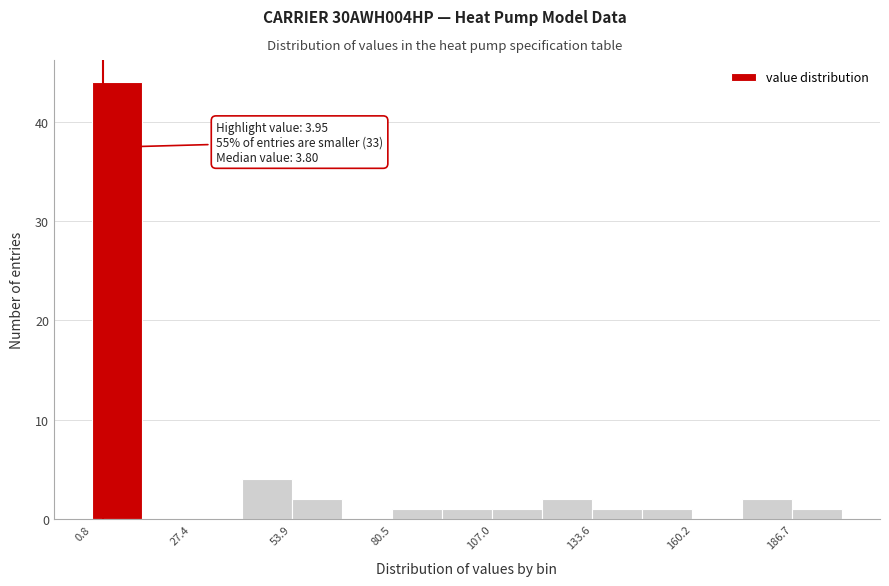

Around what value on the x-axis is the tallest bar? Give the approximate position of its centre, as read against the axis.

5